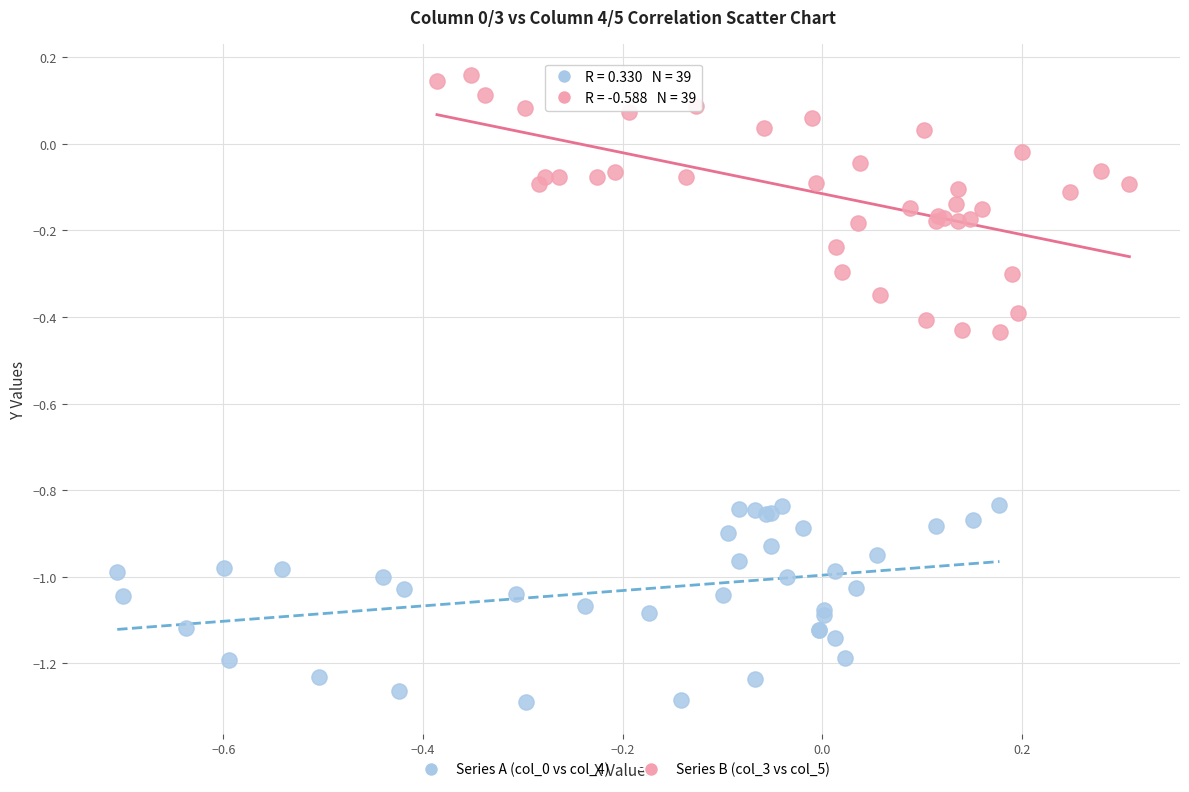

Which series has the largest Y range (max minus min)?

Series B (col_3 vs col_5)